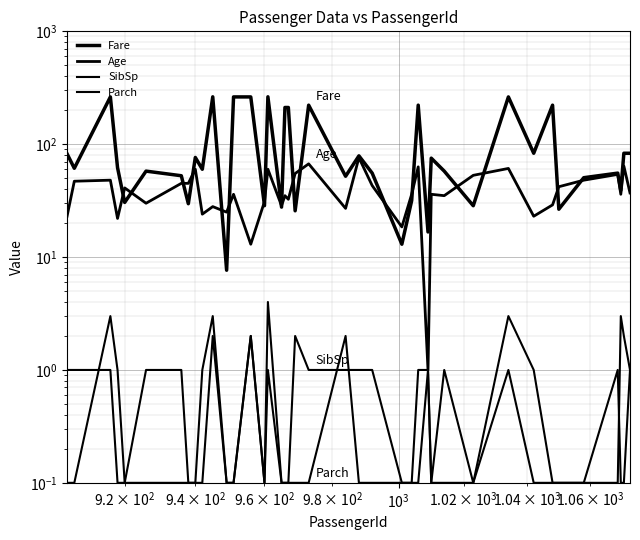

What is the difference between the maximum and minimum values in the SibSp series?

2.9